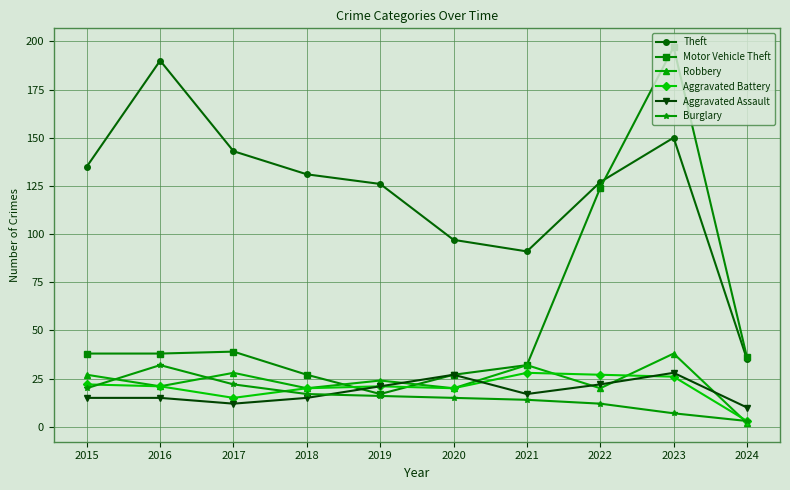

Which series has the largest total across all categories?

Theft